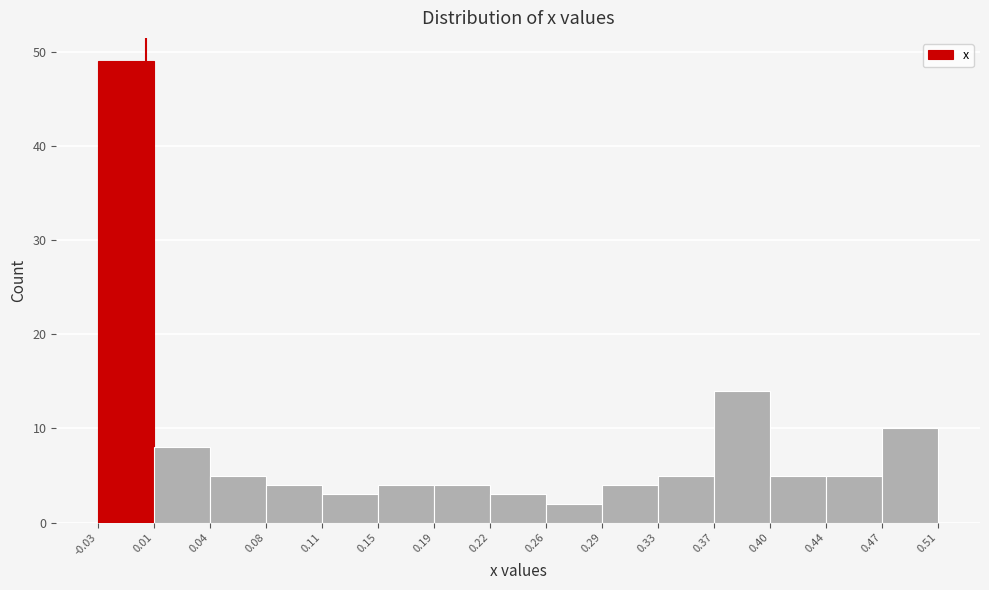

Reading left to right, list every bar in this chart as the range it spans on the x-axis followed by its height. The values are not printed on the chart, so give them approximately, as read against the axis.

-0.03 to 0.01: 49
0.01 to 0.04: 8
0.04 to 0.08: 5
0.08 to 0.11: 4
0.11 to 0.15: 3
0.15 to 0.19: 4
0.19 to 0.22: 4
0.22 to 0.26: 3
0.26 to 0.29: 2
0.29 to 0.33: 4
0.33 to 0.37: 5
0.37 to 0.40: 14
0.40 to 0.44: 5
0.44 to 0.47: 5
0.47 to 0.51: 10